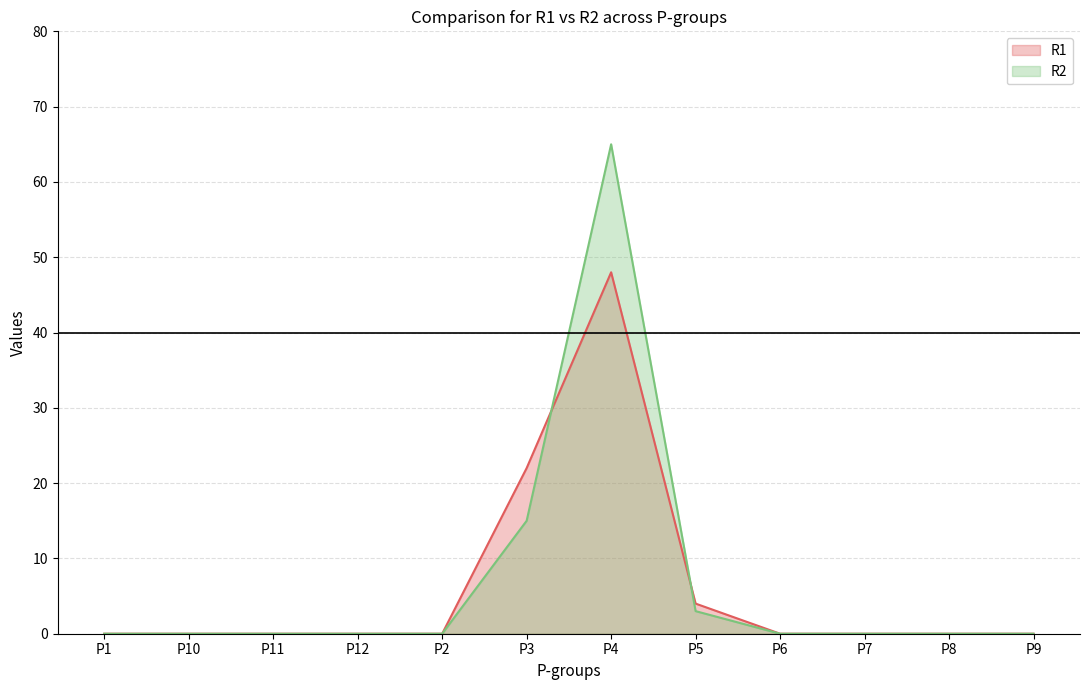

List the series in order of their overall mean, lowest first.

R1, R2